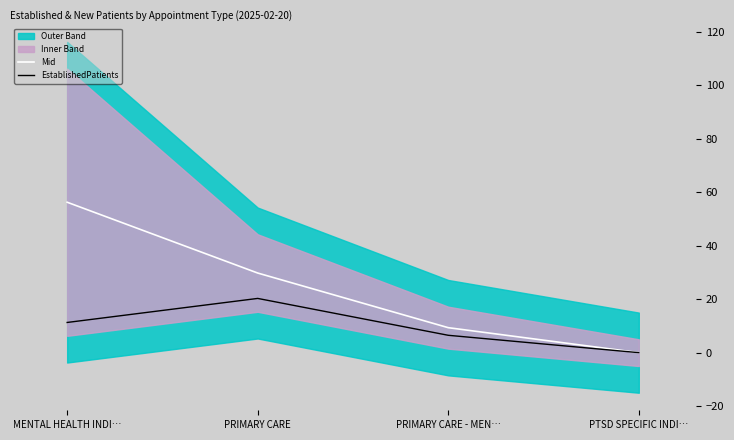

Which series has the widest spread of values?

Mid